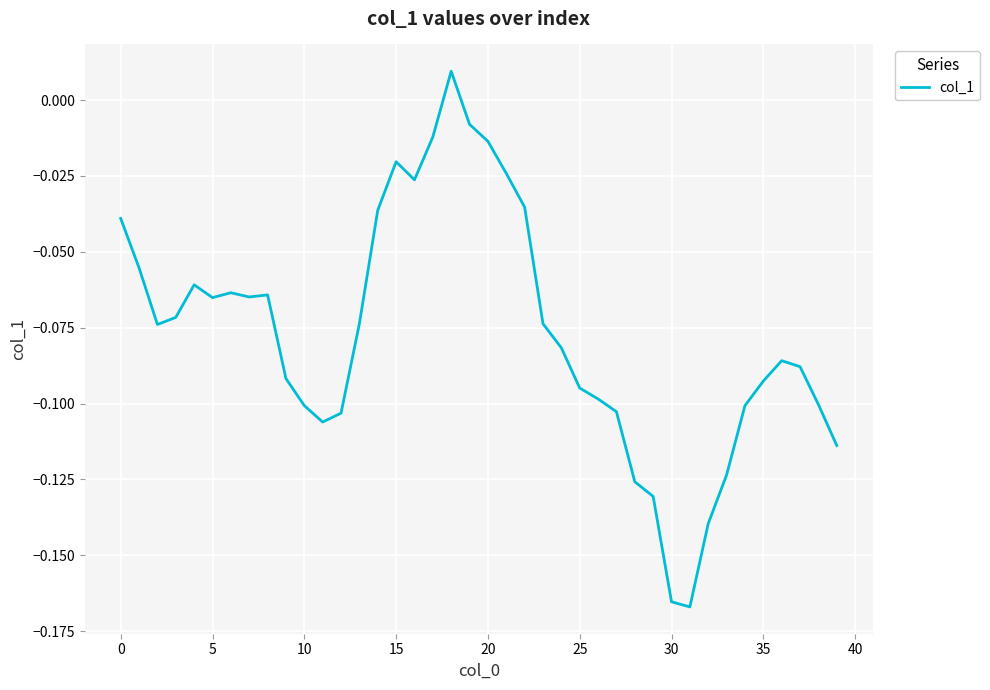

Which label corresponds to the smallest value in the chart?

31